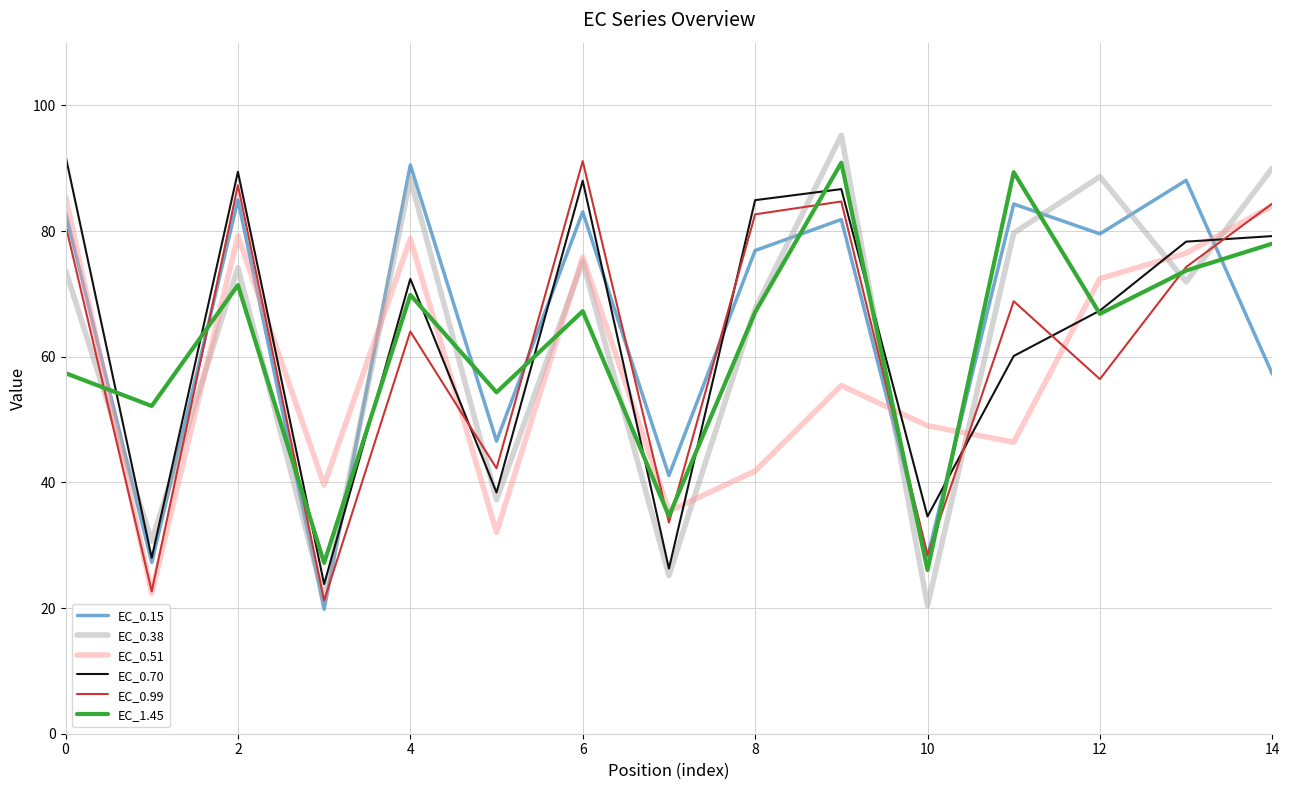

At how many categories does at least one series exceed 43?

13